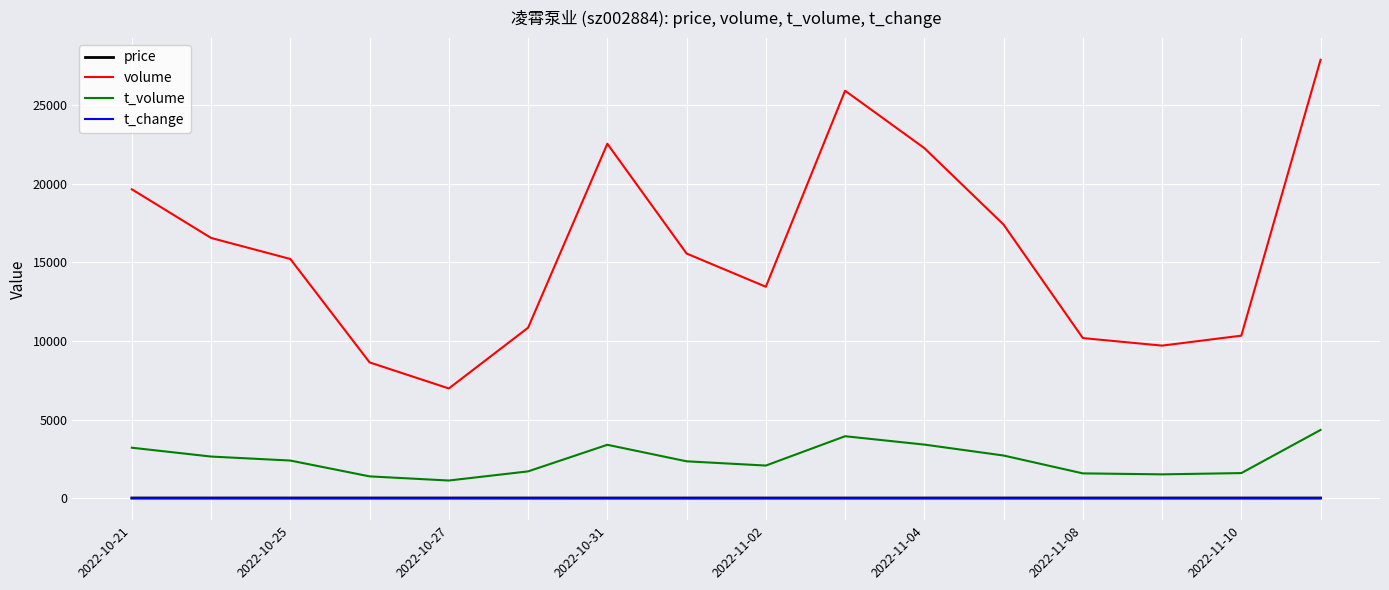

What are all the series names shown in the legend?

price, volume, t_volume, t_change